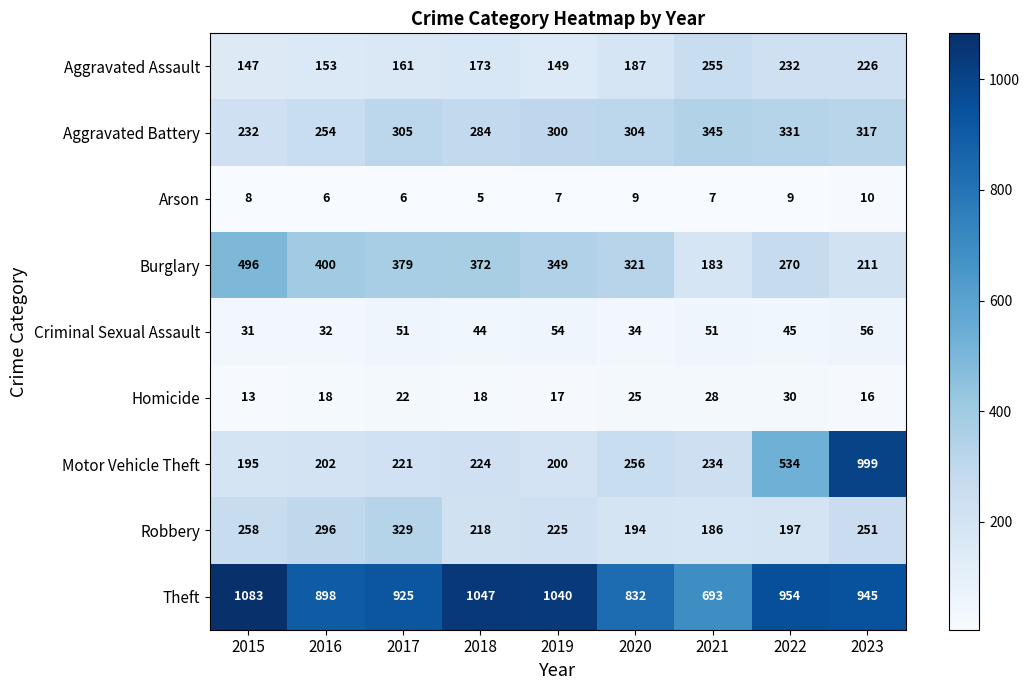

What is the spread (max minus min) of values at 2016?

892